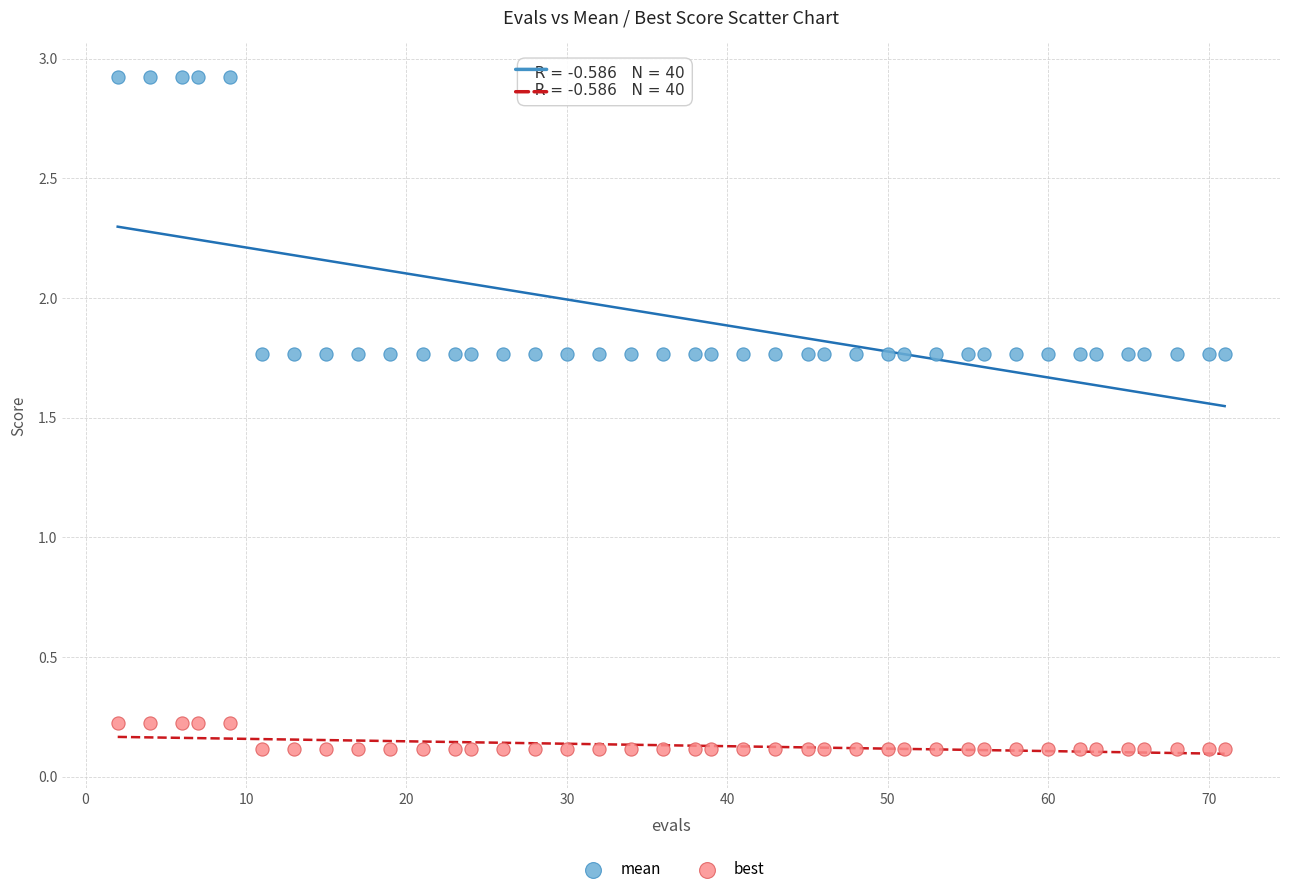

Which series reaches the minimum Y coordinate?

best